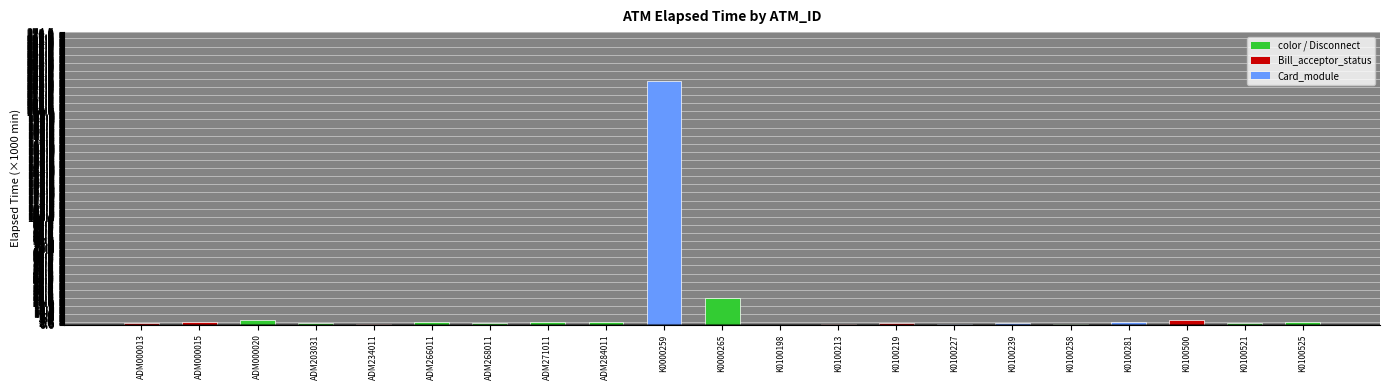

Between K0000265 and ADM284011, which is larger?

K0000265